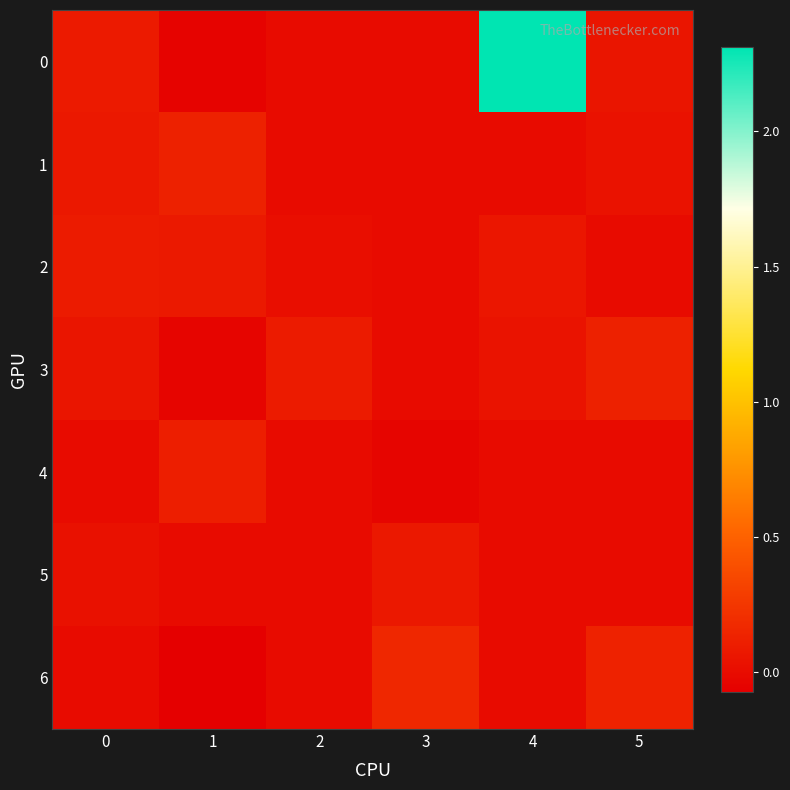

What is the spread (max minus min) of values at 0?

0.1